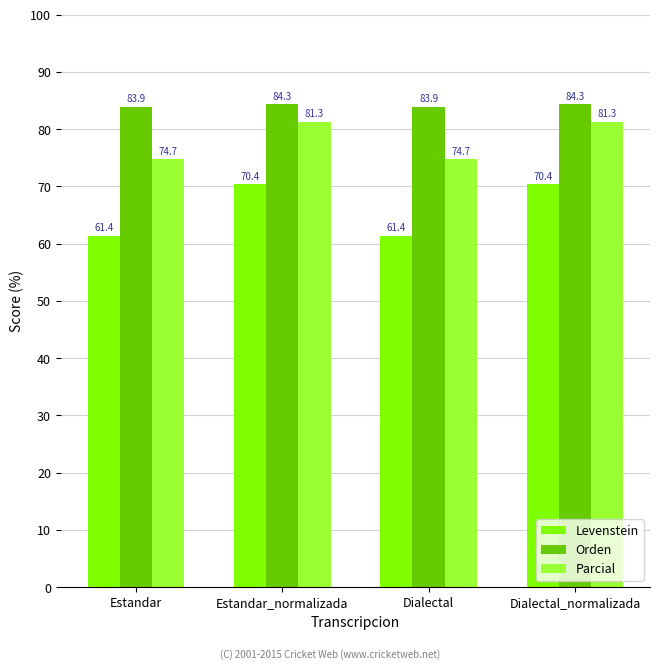

What is the label of the 2nd bar from the left?

Estandar_normalizada